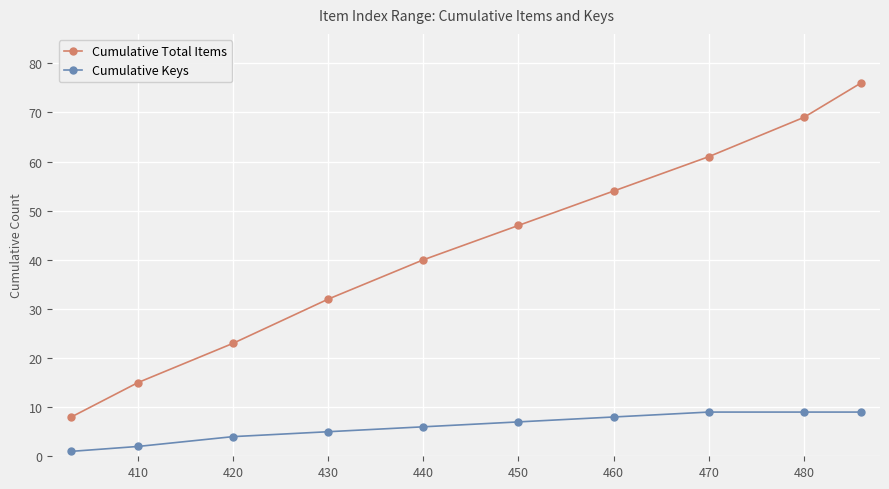

List the series in order of their peak value, lowest first.

Cumulative Keys, Cumulative Total Items